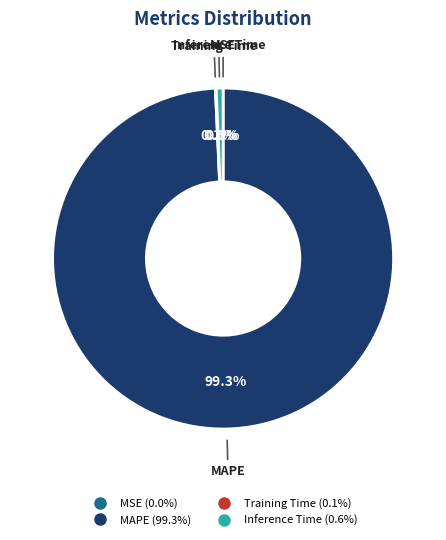

Is there any slice that represents more than half of the pie?

Yes